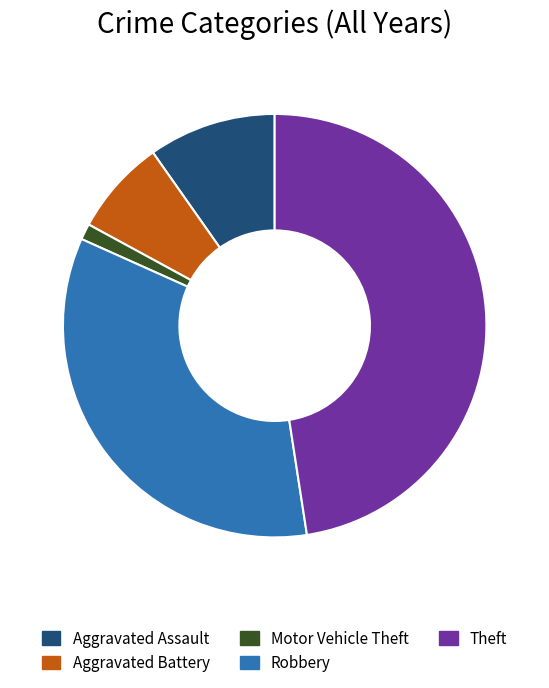

Count the number of slices in the pie.

5